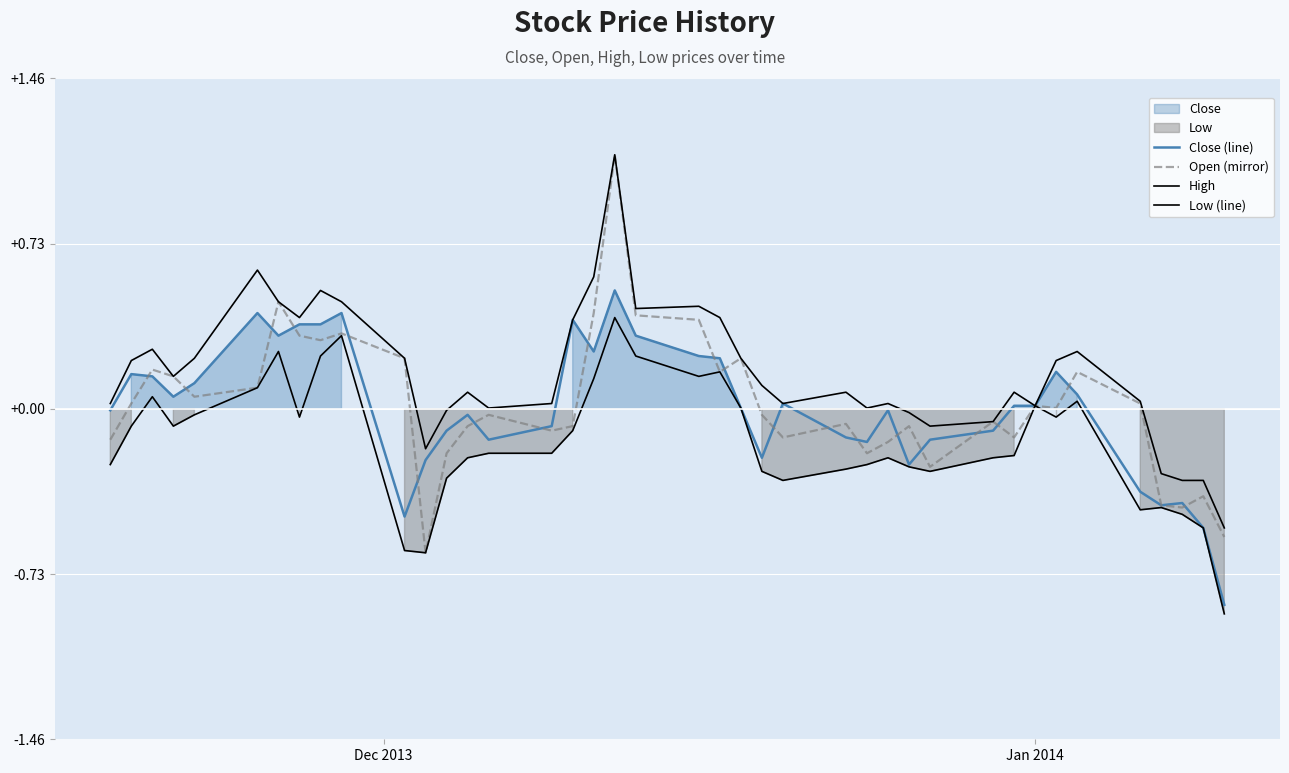

Which series has the largest total across all categories?

High